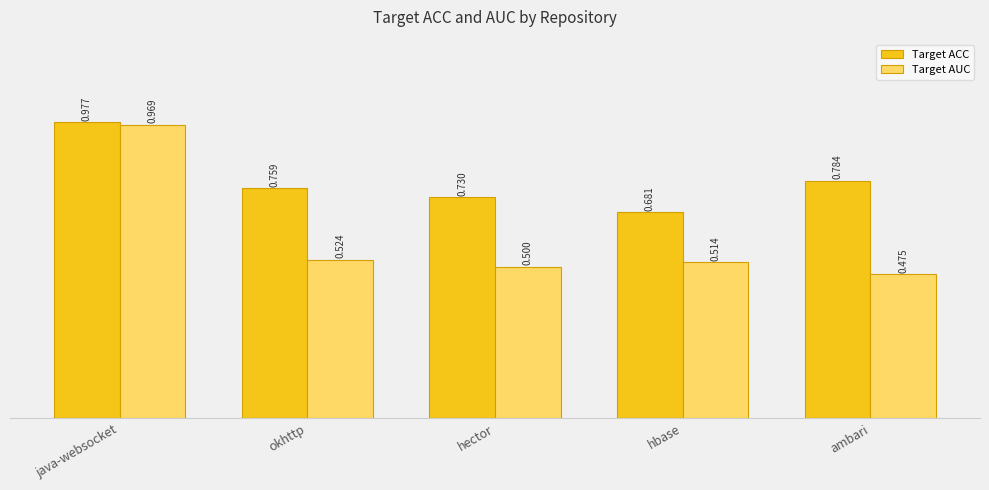

What is the spread (max minus min) of values at okhttp?

0.2